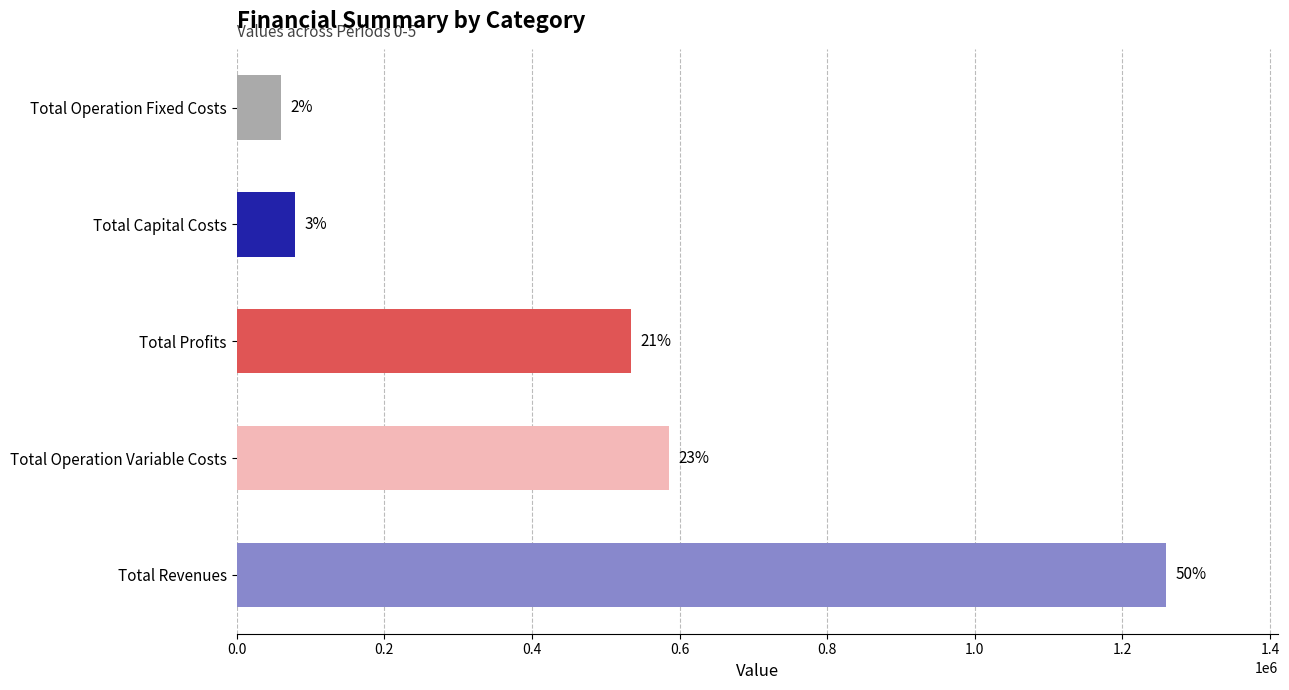

Does the chart contain any negative values?

No